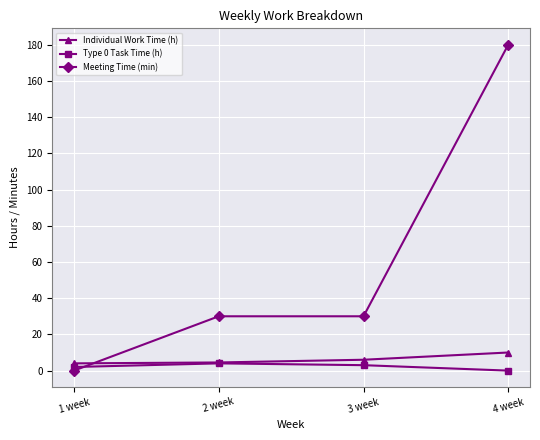

How many data points does each series have?

4